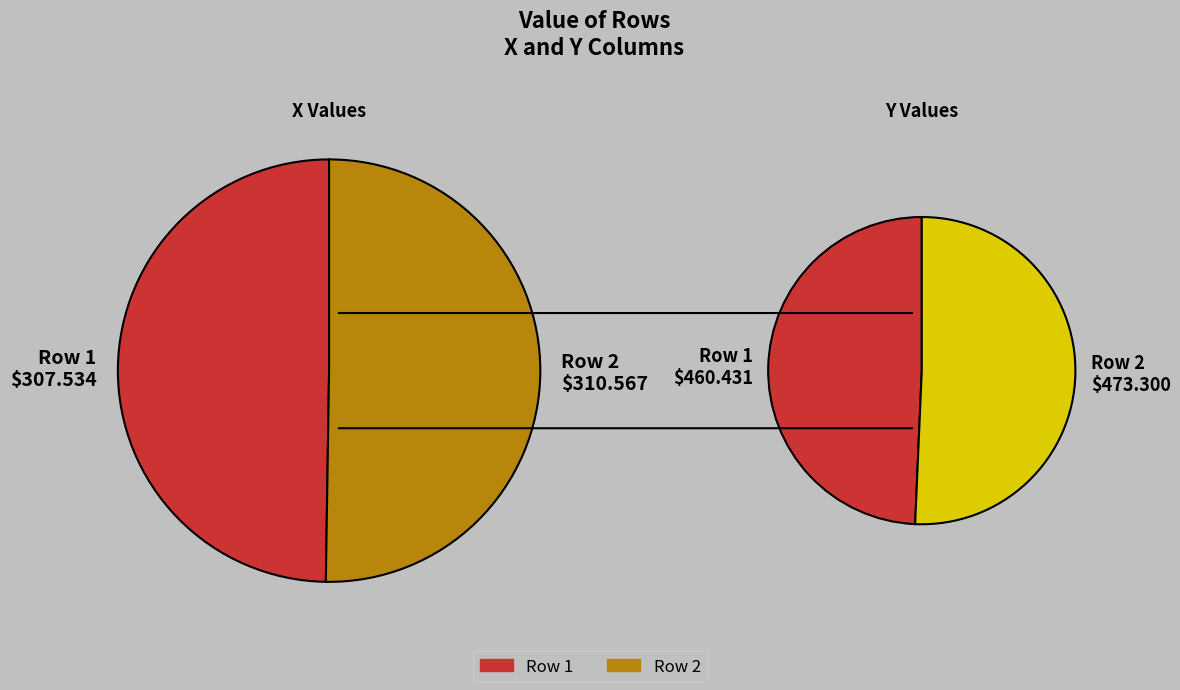

Is there any slice that represents more than half of the pie?

Yes